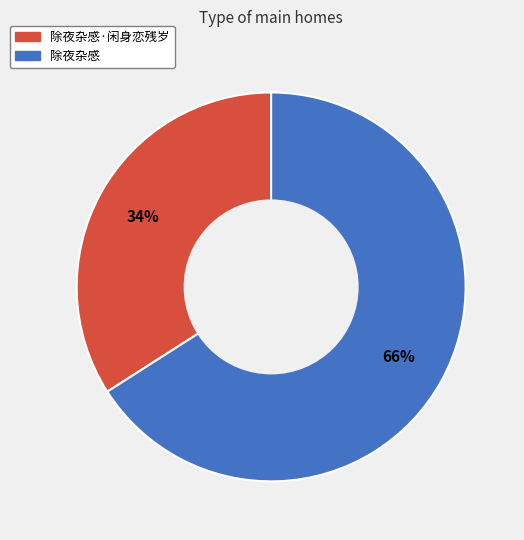

How many slices are in this pie chart?

2